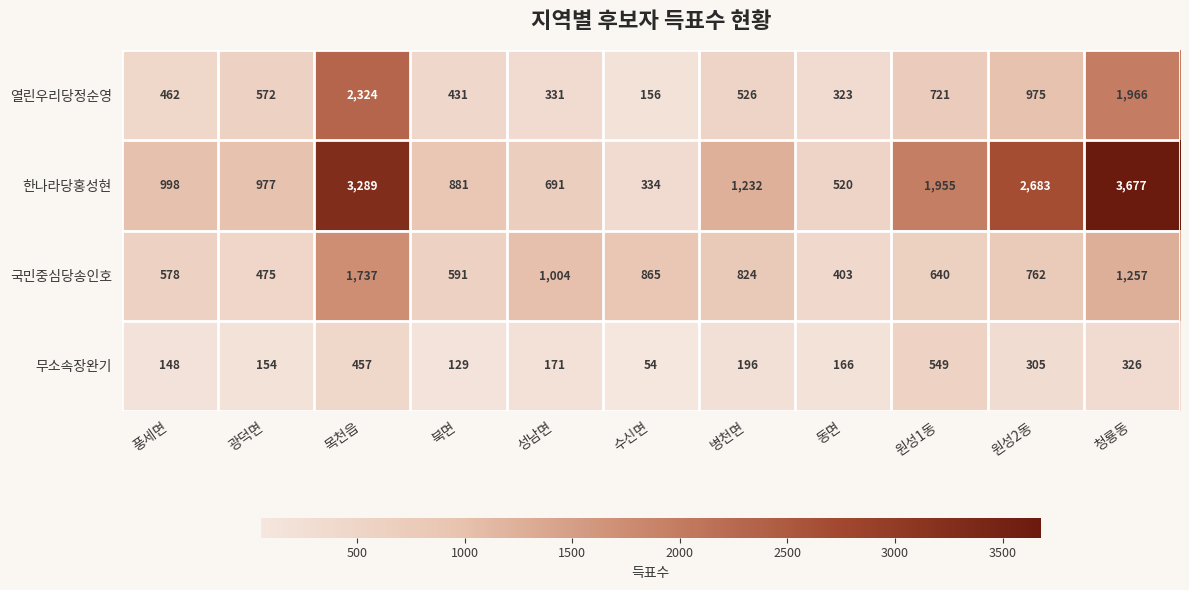

How many categories are shown in the chart?

11